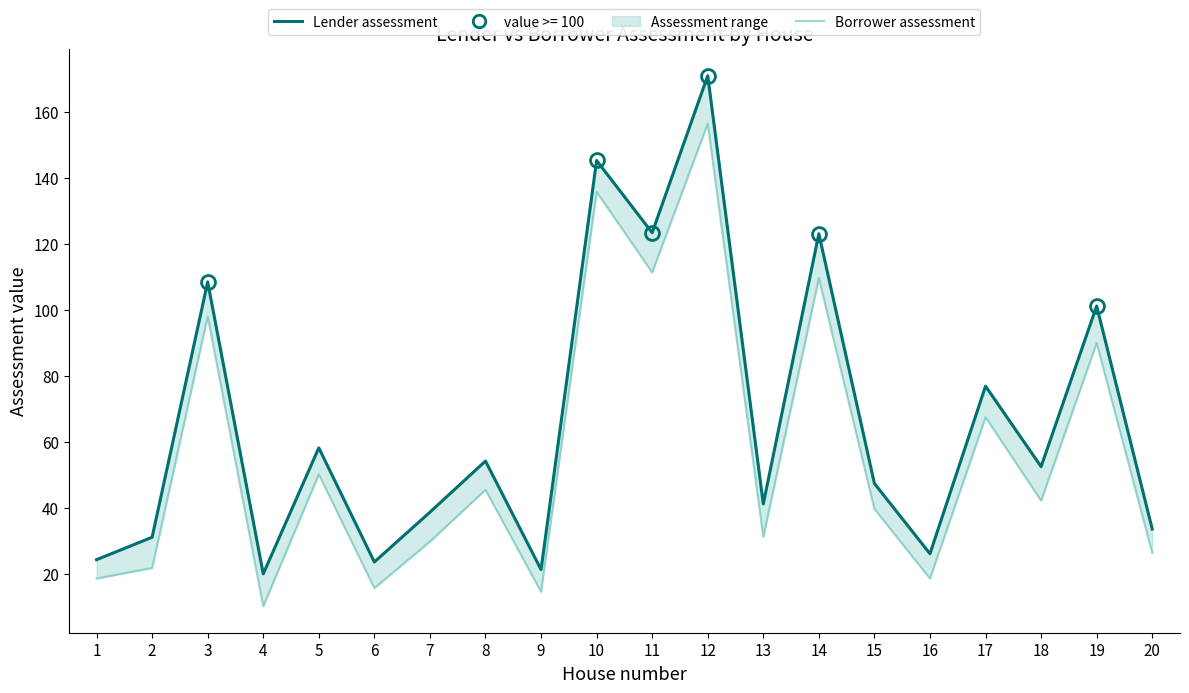

What are all the series names shown in the legend?

Borrower assessment, Lender assessment